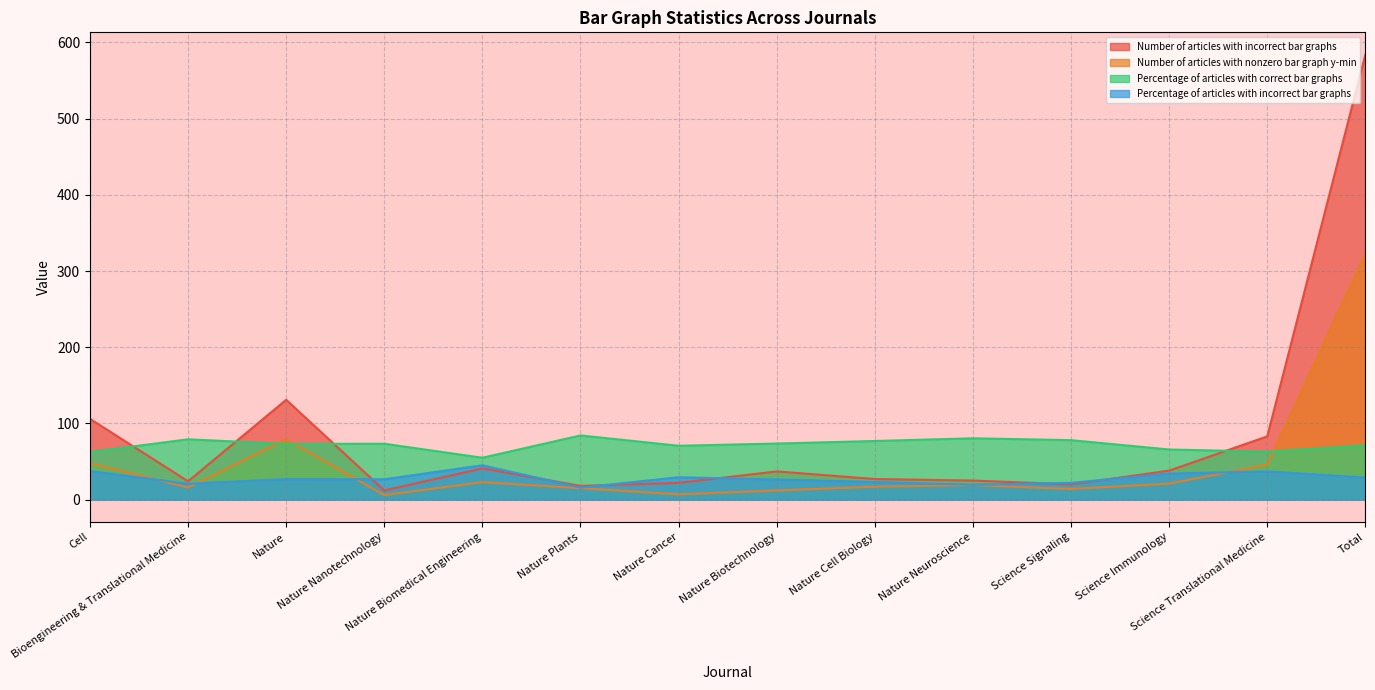

Where does the Number of articles with nonzero bar graph y-min series first go above 19?

Cell